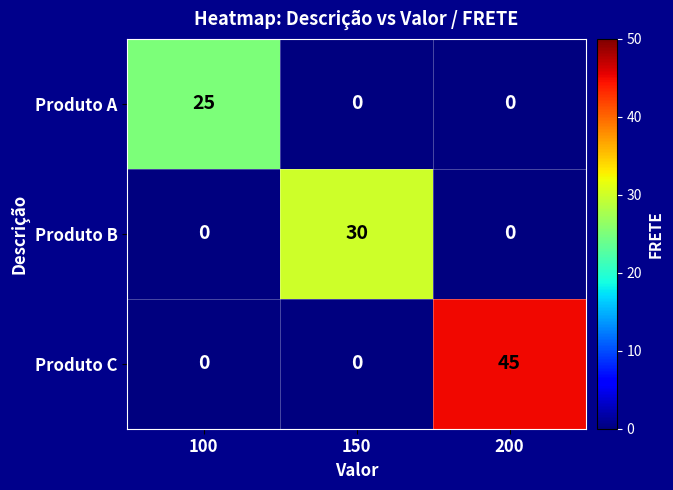

Rank the series by their average value, from highest to lowest.

Produto C, Produto B, Produto A